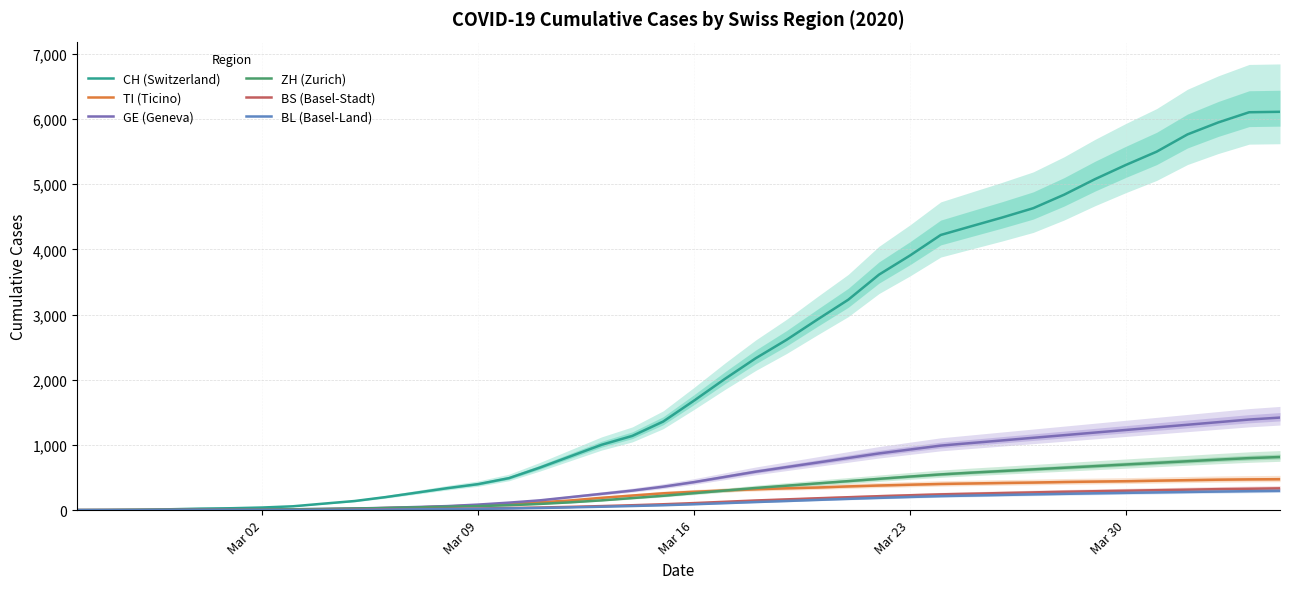

True or false: GE (Geneva) has more than 1 points higher than both neighbors.

False